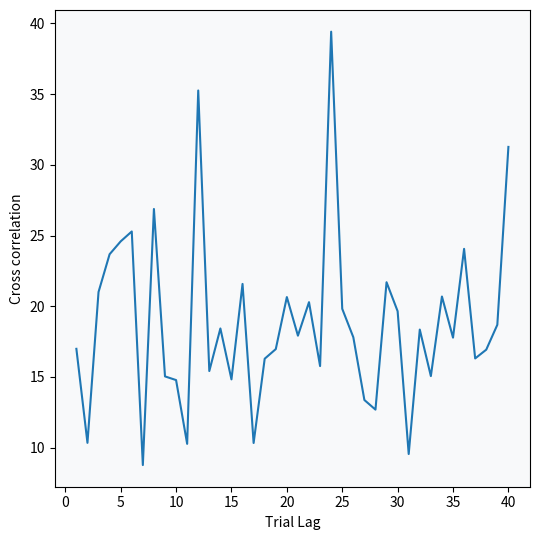

What is the smallest value displayed?

8.8